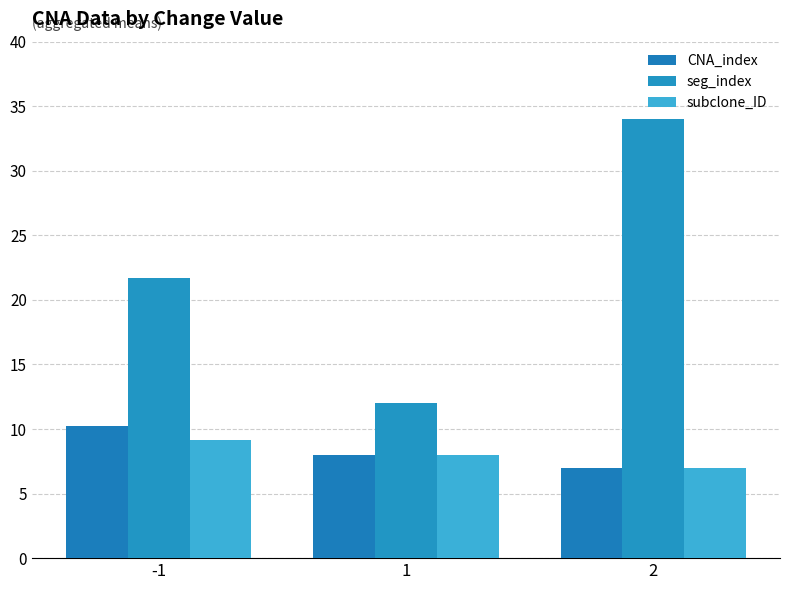

What is the difference between the maximum and minimum values in the seg_index series?

22.0